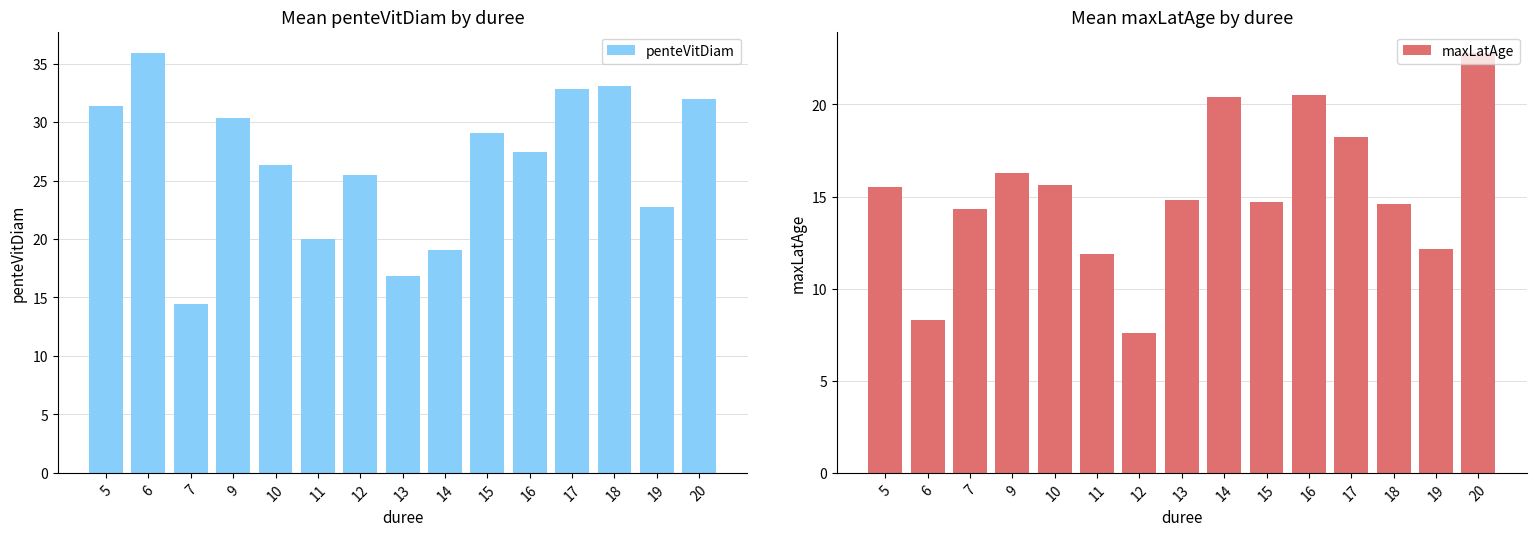

Where does the penteVitDiam series first go above 27?

5